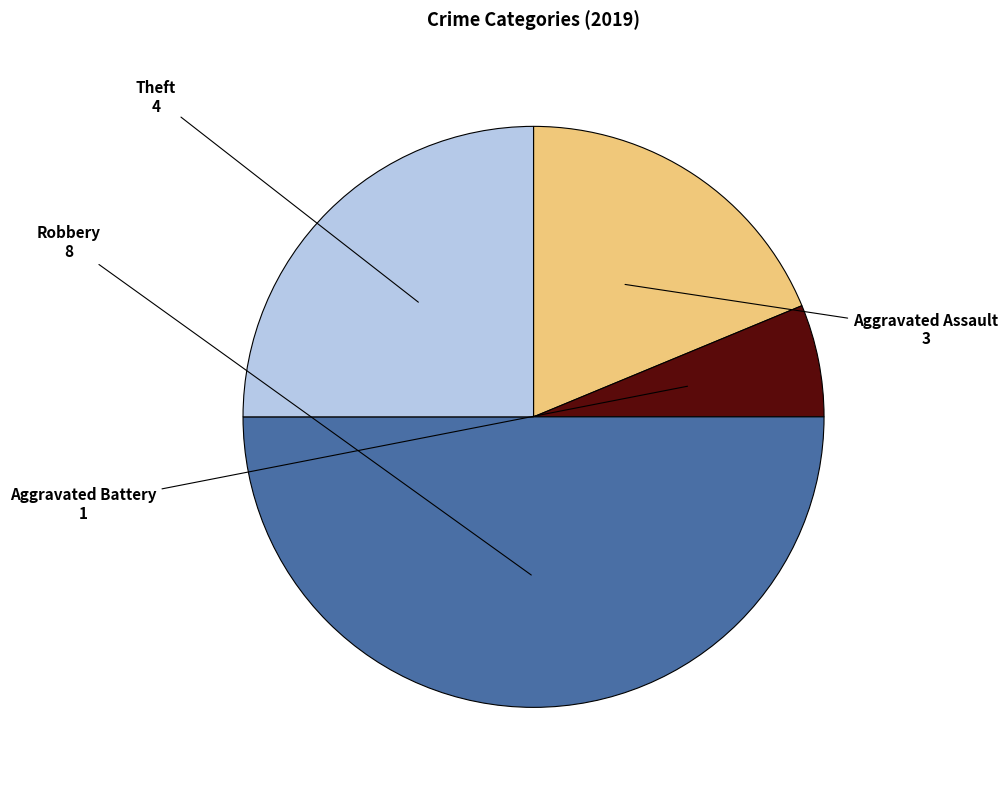

Do Robbery and Theft together represent more than half of the pie?

Yes